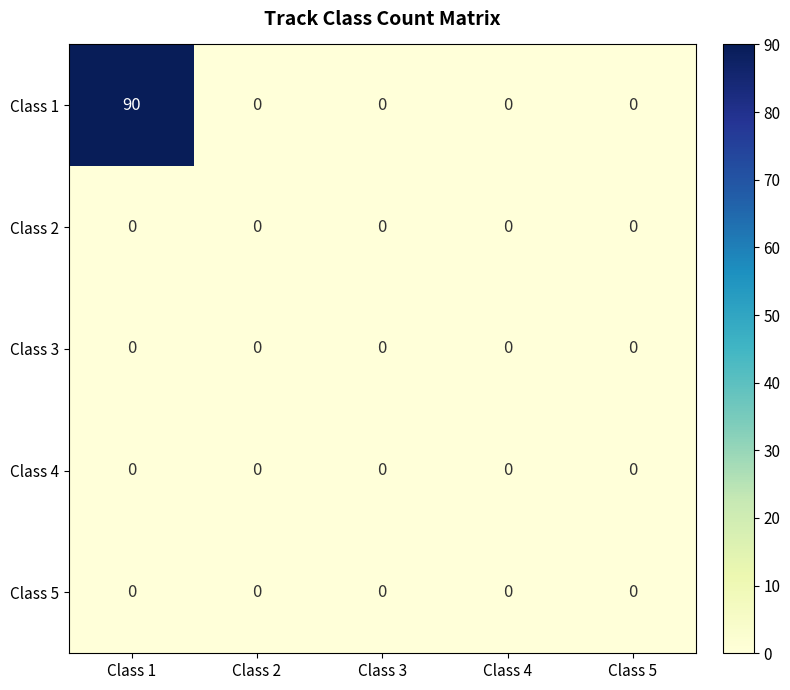

At how many categories does at least one series exceed 36?

1